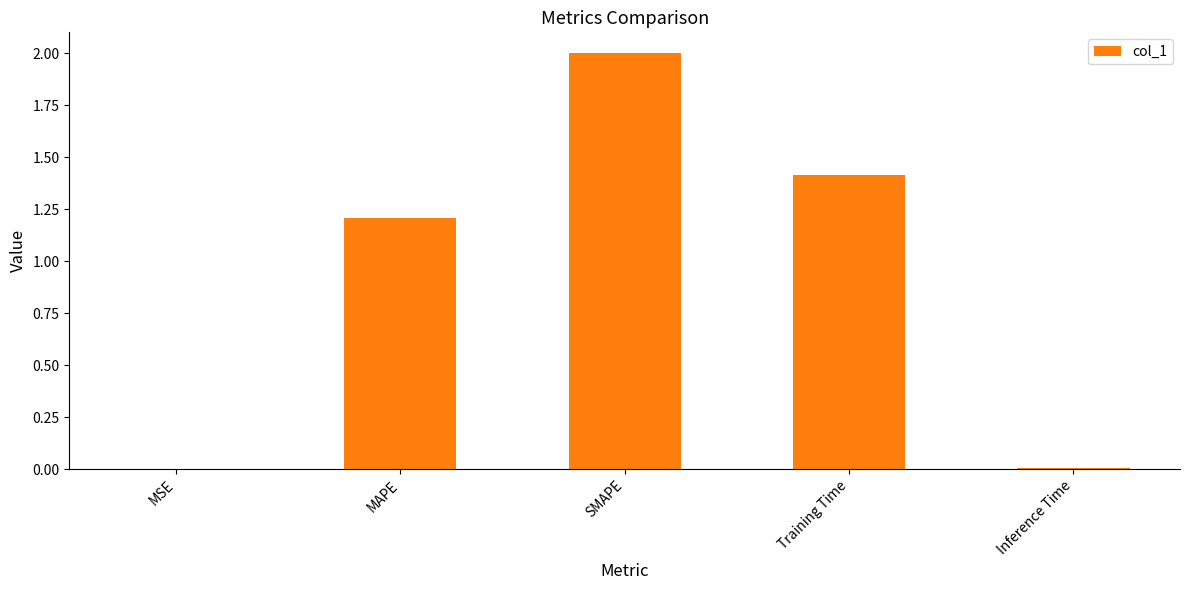

What is the sum of the values at MAPE and SMAPE?

3.2